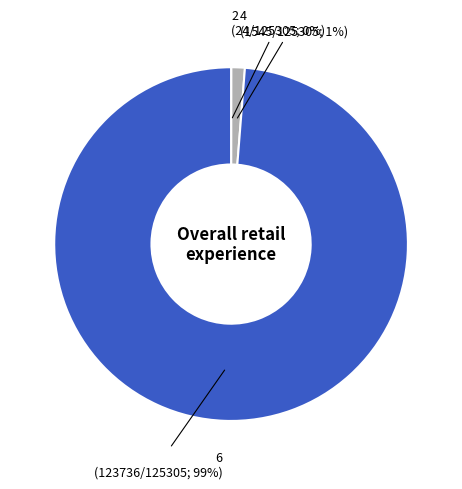

What percentage is the 6 slice, to the nearest percent?

99%